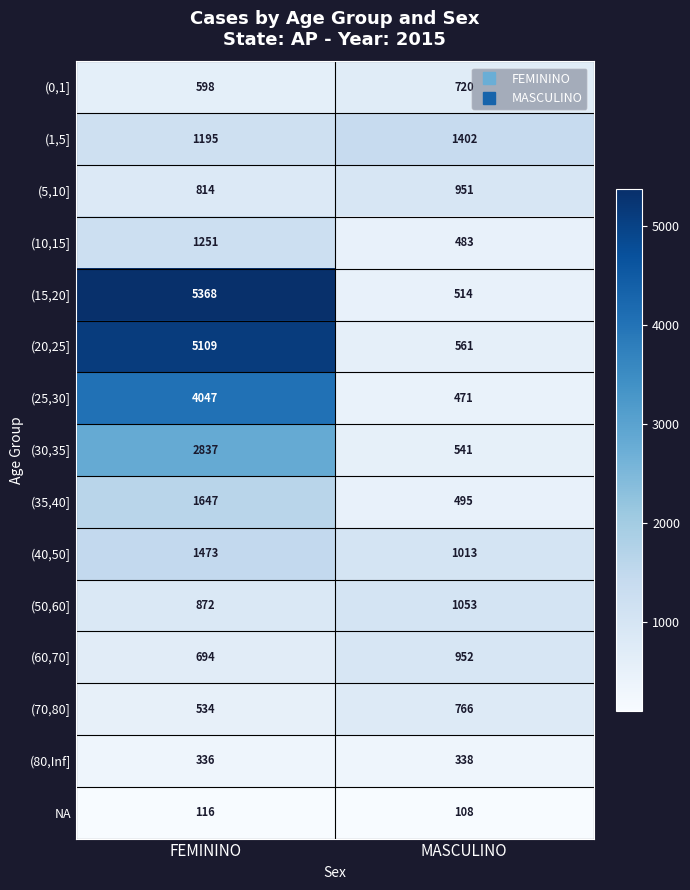

Which series has the largest range (max minus min)?

(15,20]